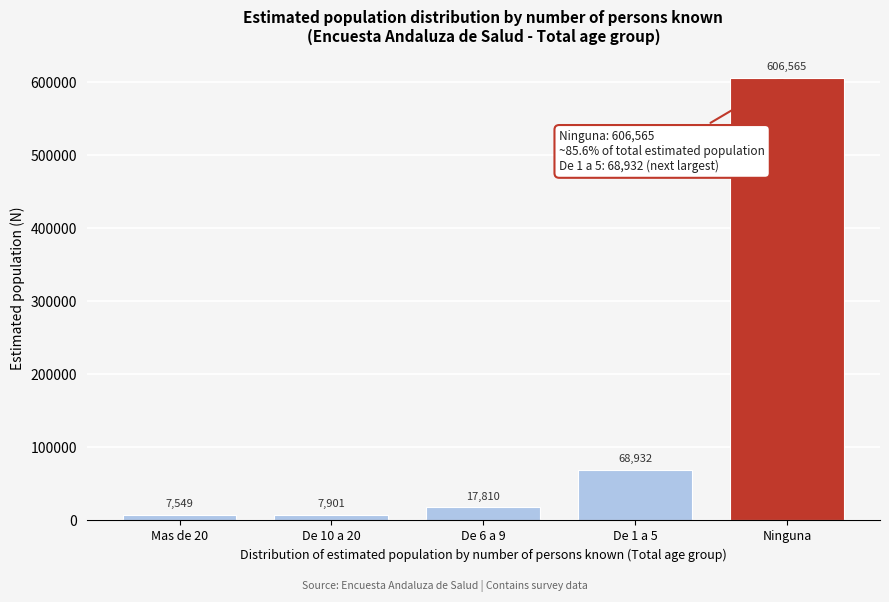

Reading left to right, transcribe all the data shown in this chart.

Mas de 20=7549	De 10 a 20=7901	De 6 a 9=17810	De 1 a 5=68932	Ninguna=606565